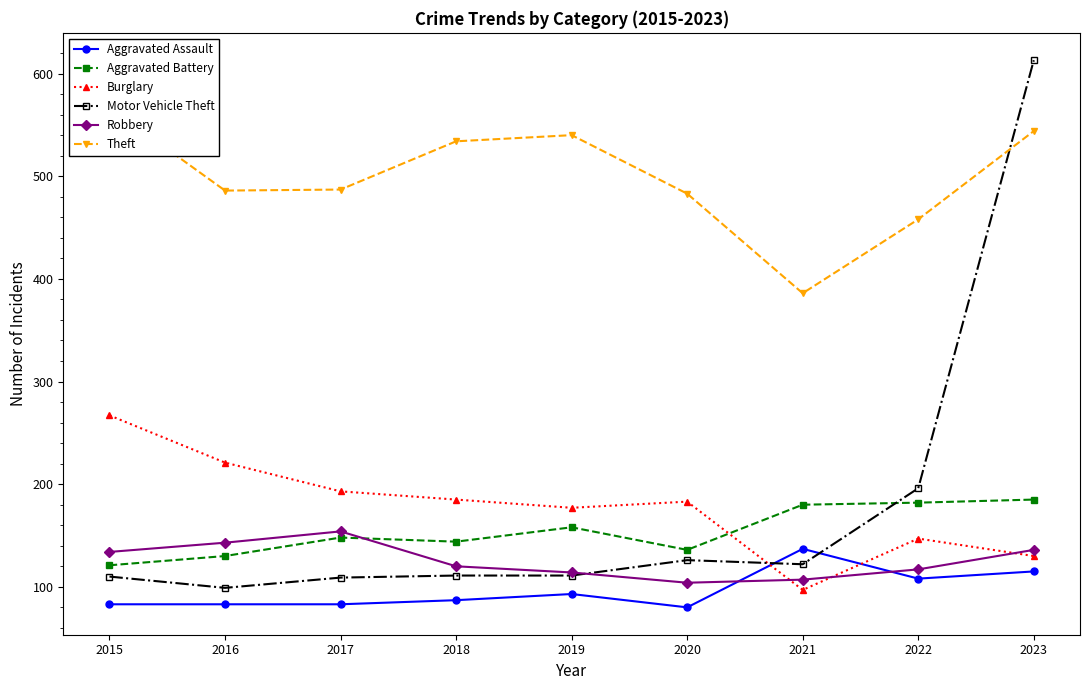

Which series ends up on top after the final intersection of Aggravated Assault and Motor Vehicle Theft?

Motor Vehicle Theft